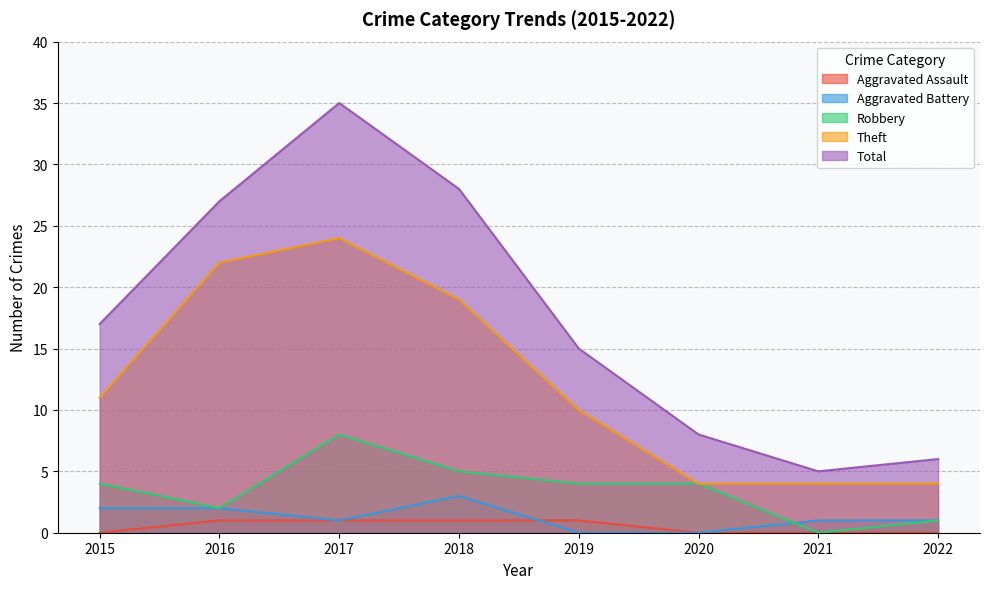

Rank the categories by Robbery value from highest to lowest.

2017, 2018, 2015, 2019, 2020, 2016, 2022, 2021